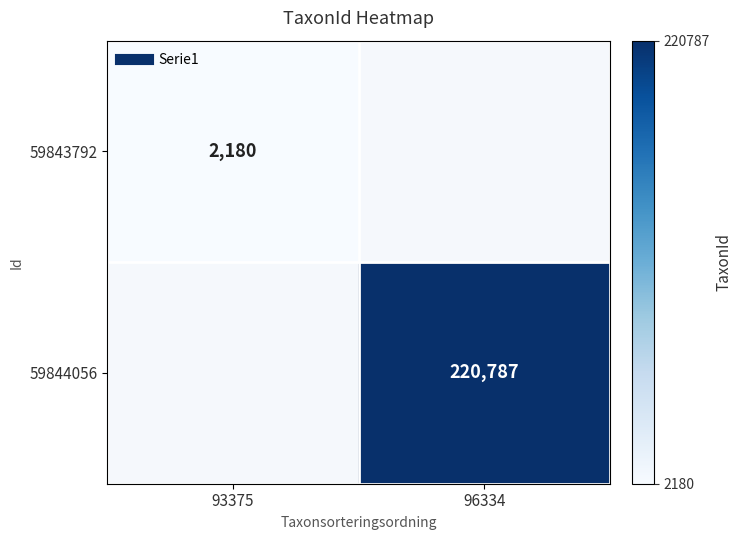

Rank the series by their average value, from lowest to highest.

59843792, 59844056